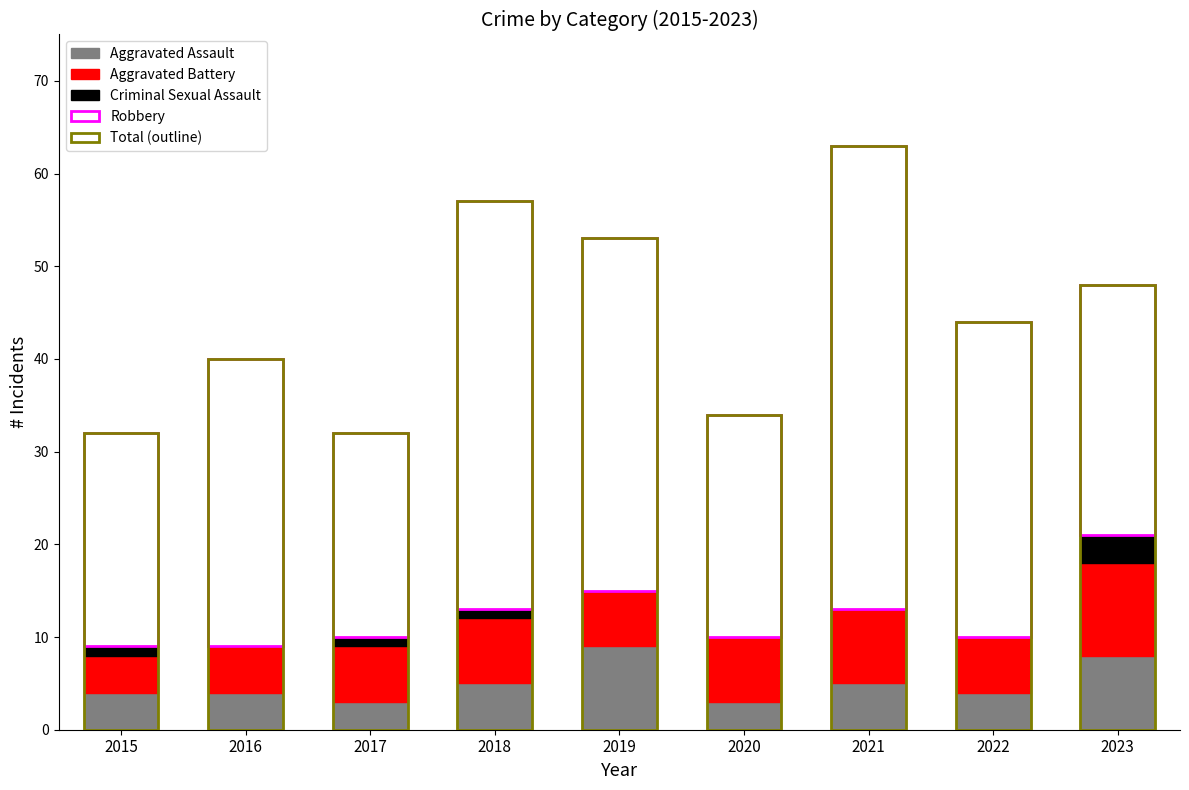

Between 2015 and 2019, which series saw the biggest shift?

Total (outline)